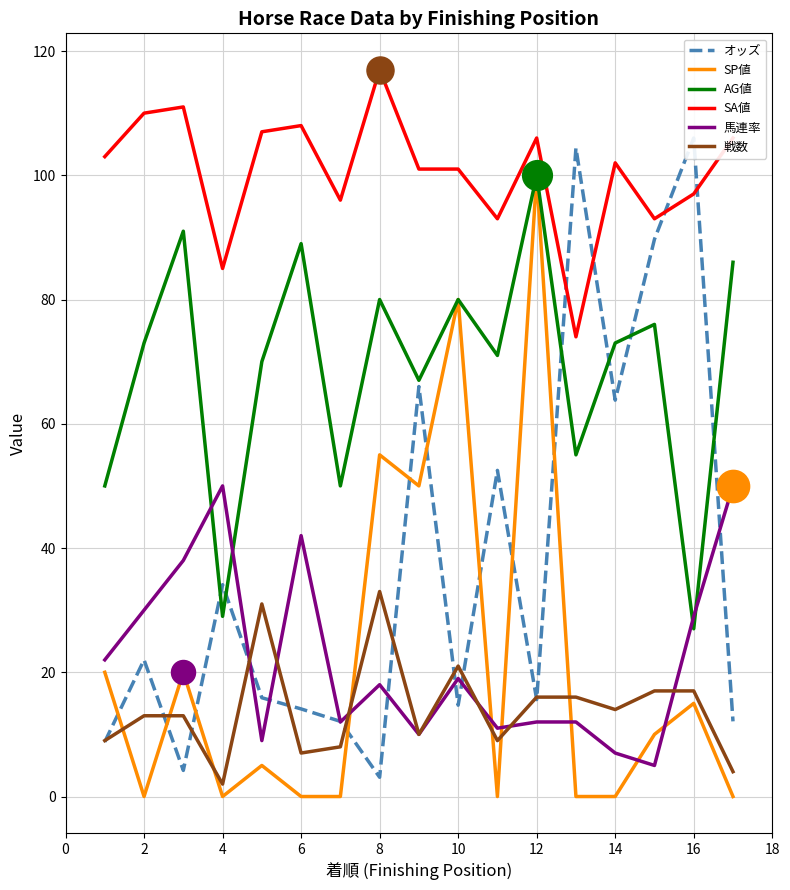

Is the value of SP値 at 16 greater than the value of AG値 at 6?

No